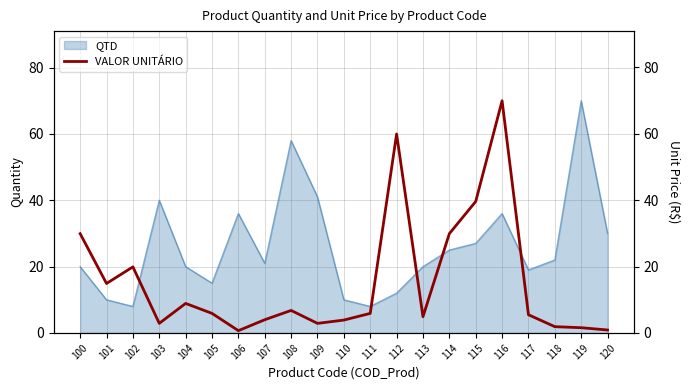

True or false: the data shows 69.9 at 116.

True